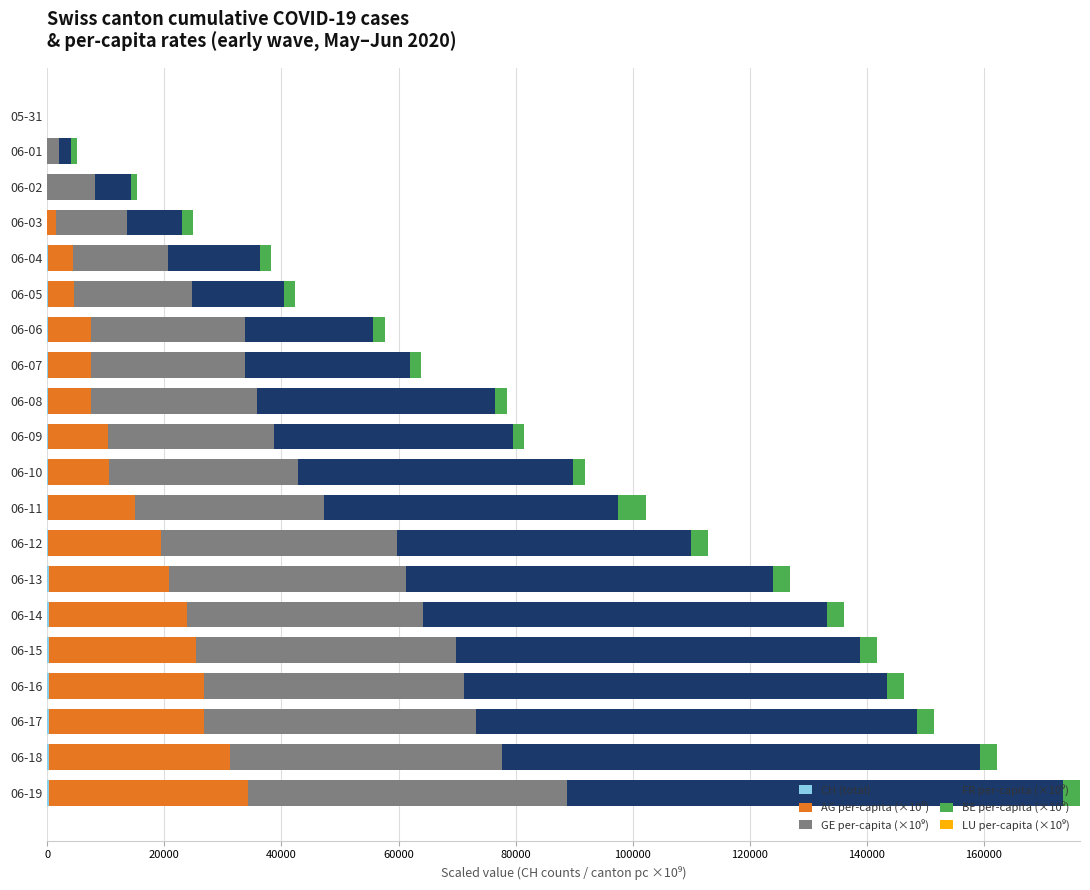

Which series has the largest total across all categories?

FR per-capita (×10⁹)